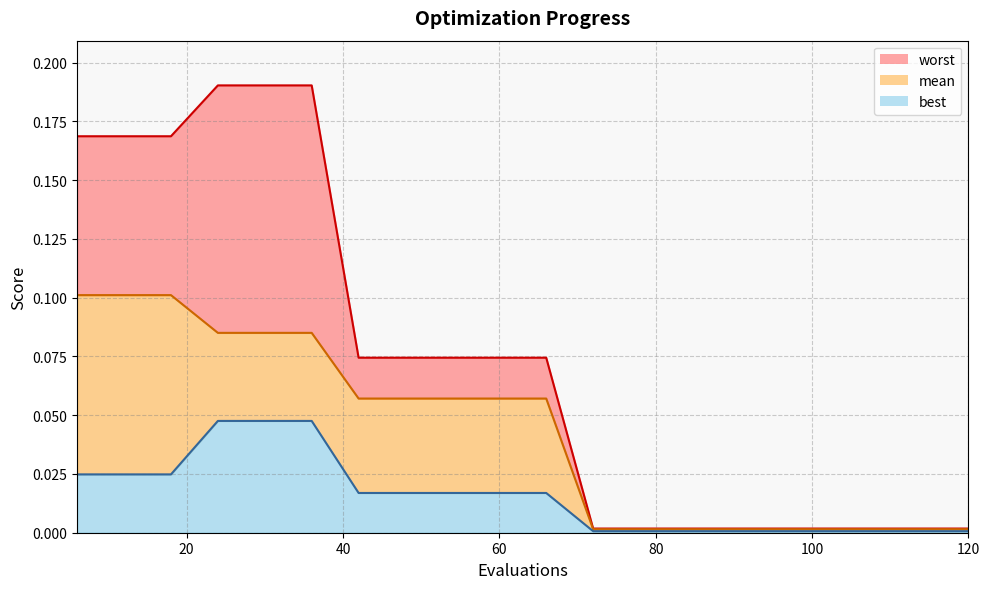

Between 12 and 84, which series saw the biggest shift?

worst